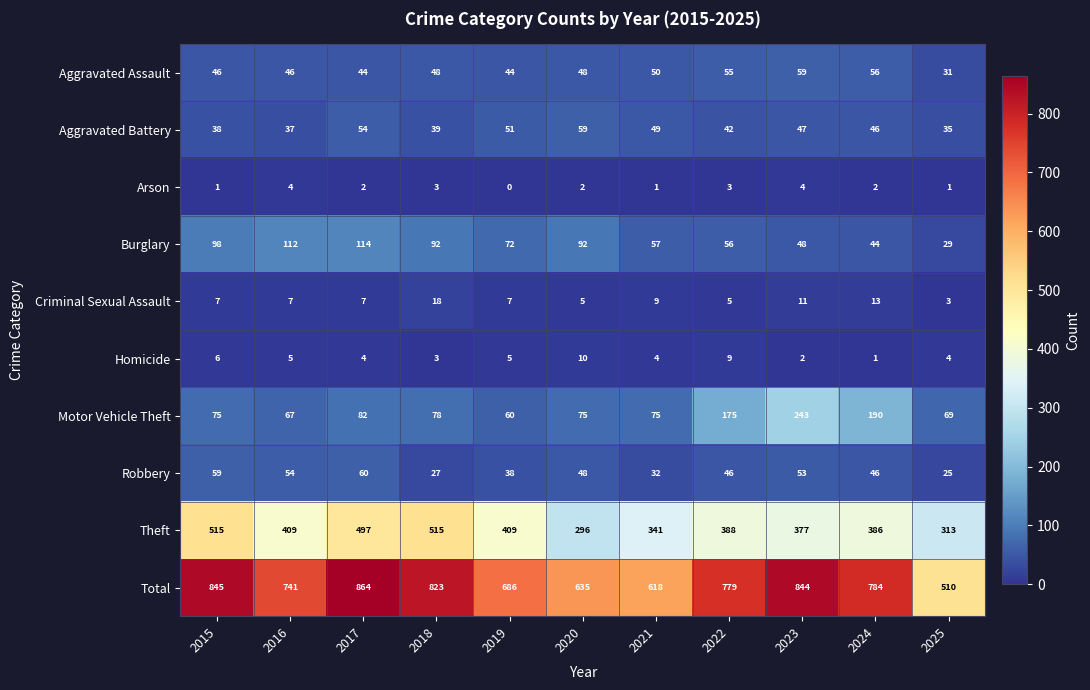

What is the difference between the highest and lowest values at 2020?

633